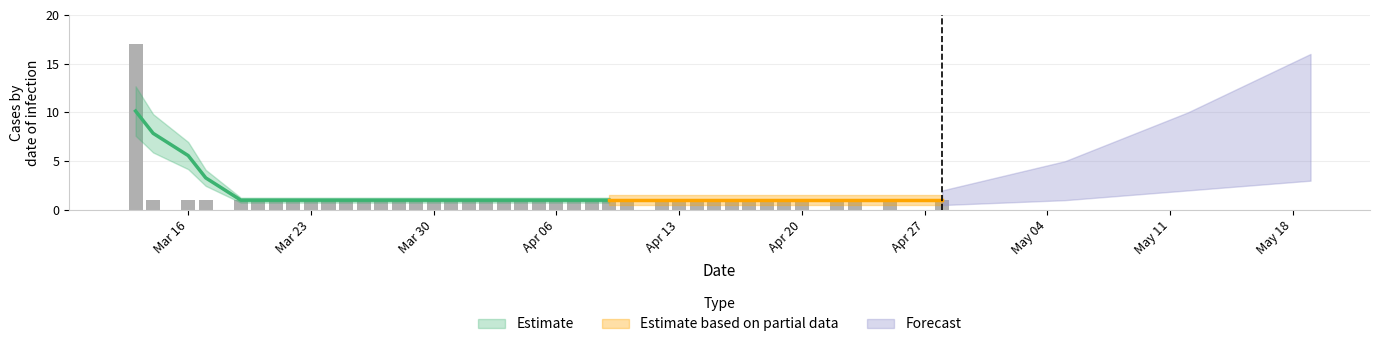

True or false: the data shows 9 at 2020-03-13.

False